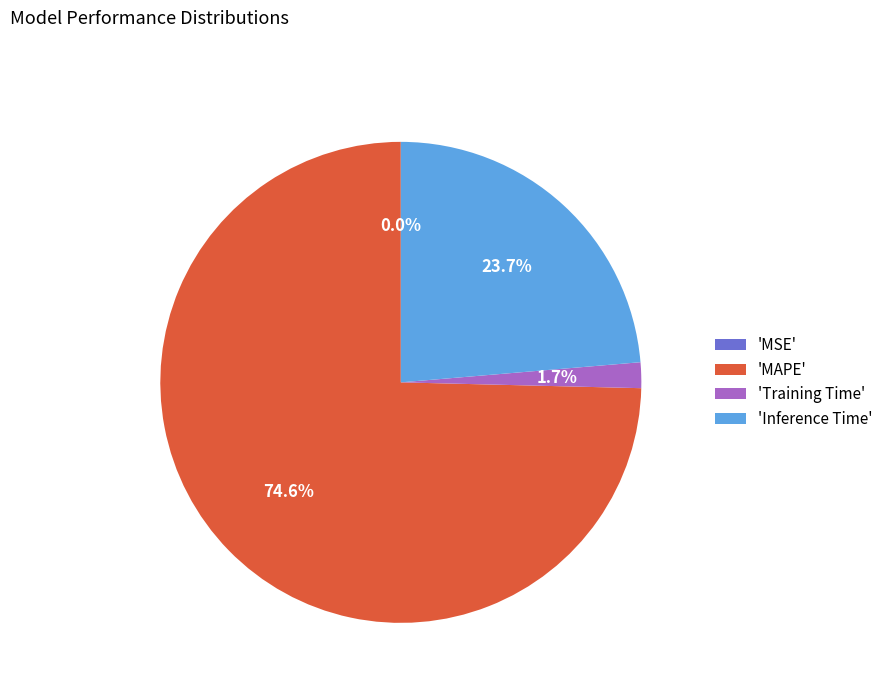

Combined, do 'Inference Time' and 'MAPE' account for over 50%?

Yes